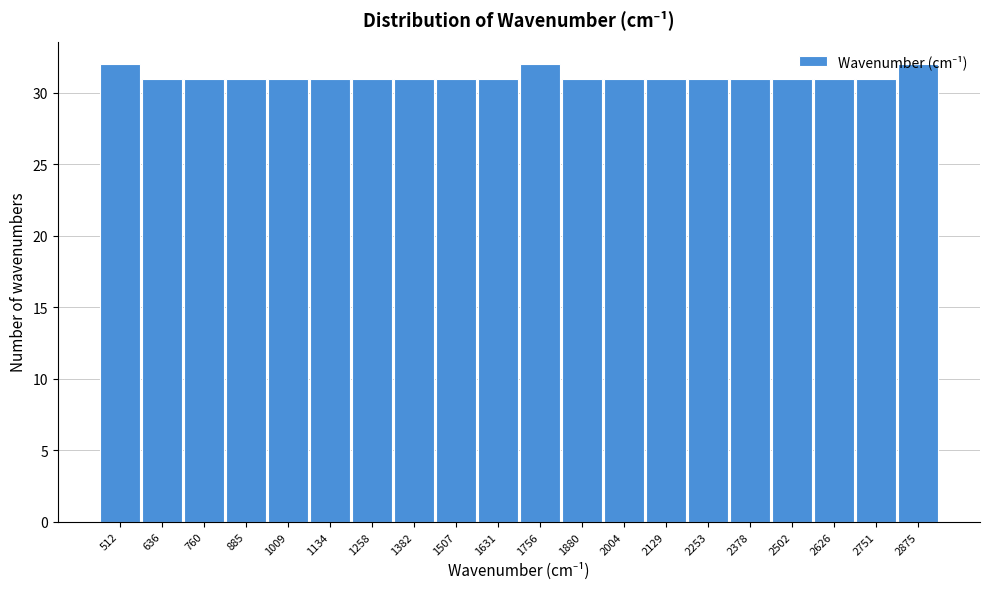

Approximately how many times larger is the value at 760 compared to 1134?

1.0